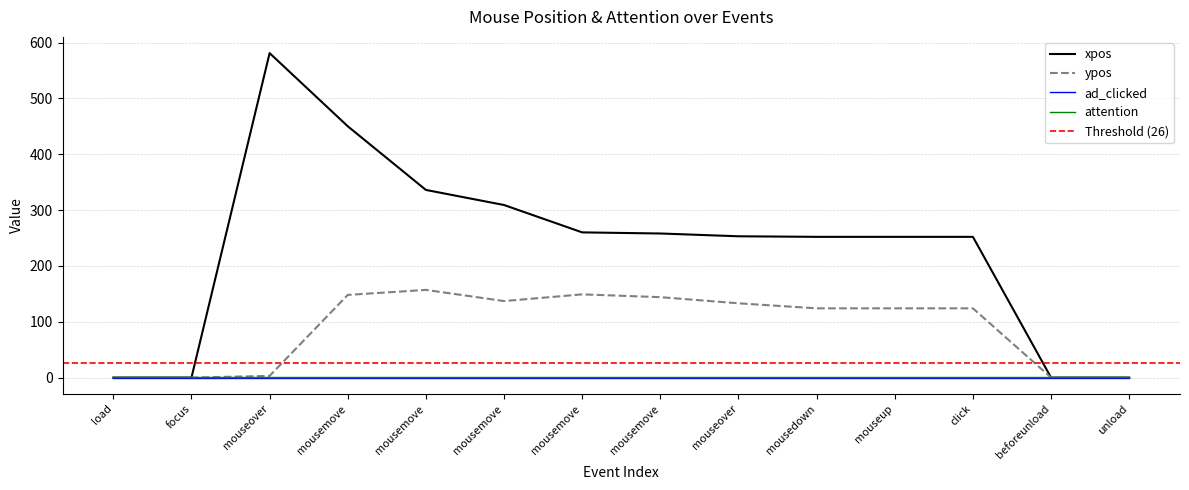

What is the label of the 8th point from the left?

mousemove